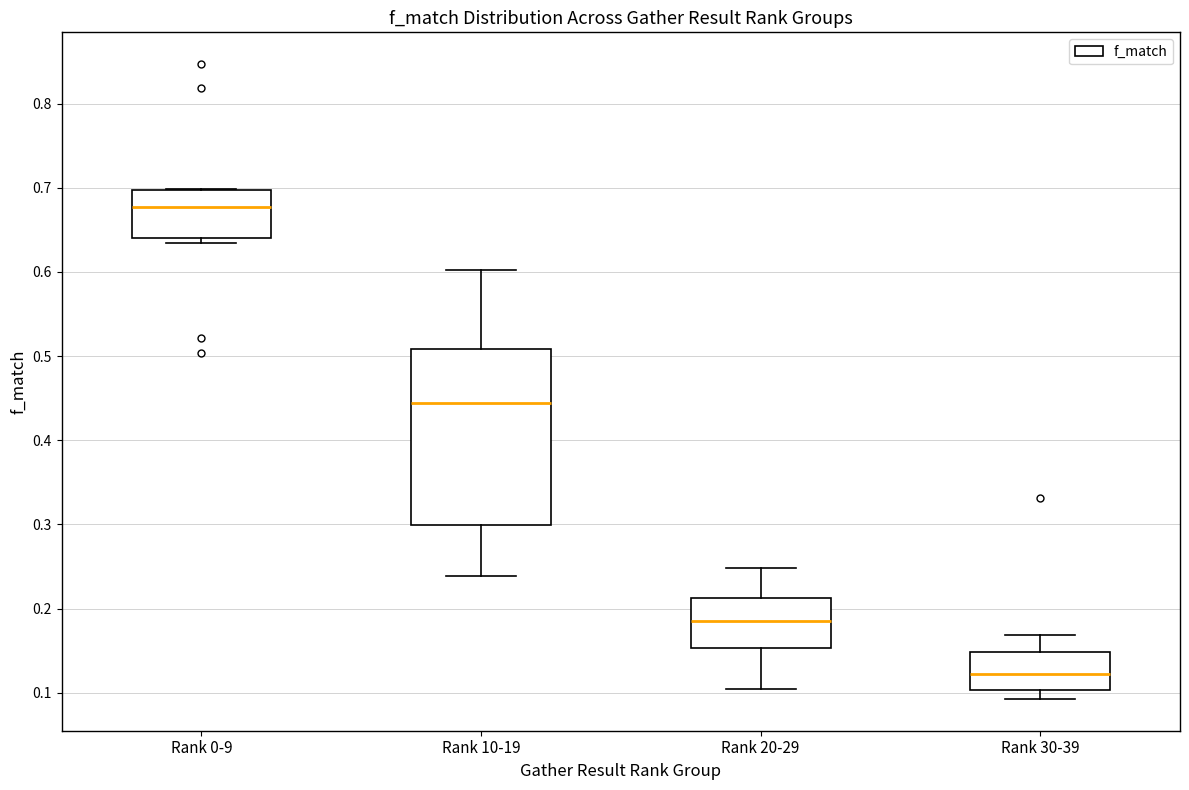

Which box is the tallest, from its lower edge to its upper edge?

Rank 10-19